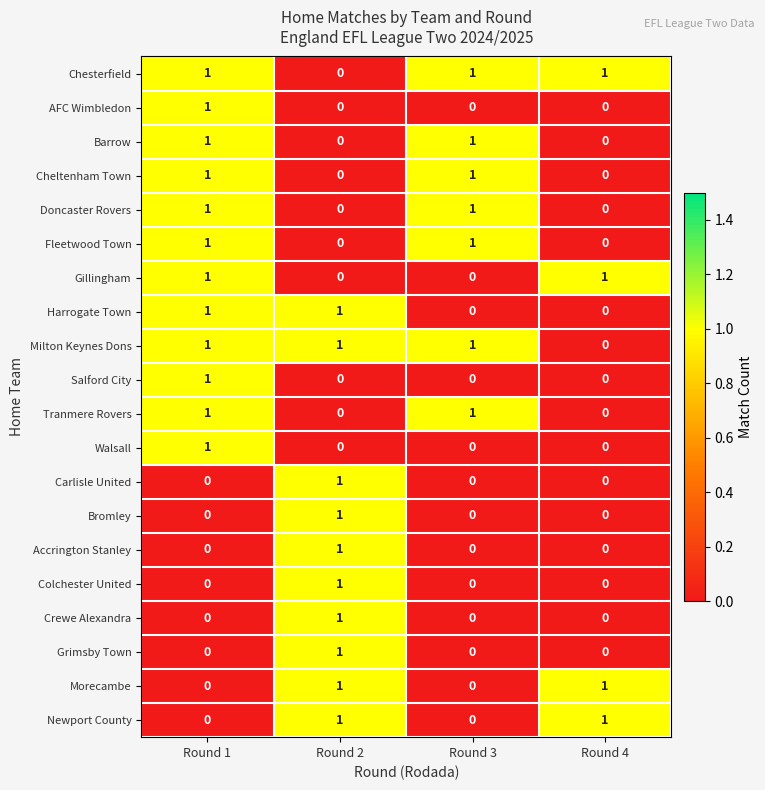

At which category is the sum across all series the highest?

Round 1